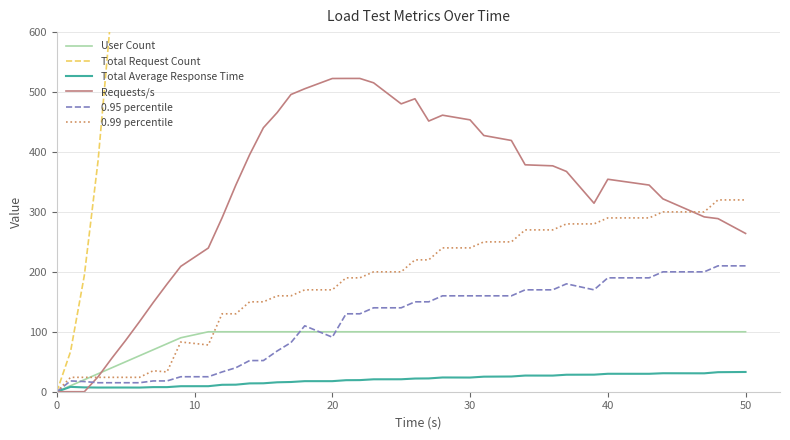

Reading left to right, extract all data points from this chart.

User Count: 0.0	10.0	20.0	30.0	40.0	50.0	60.0	70.0	80.0	90.0	100.0	100.0	100.0	100.0	100.0	100.0	100.0	100.0	100.0	100.0	100.0	100.0	100.0	100.0	100.0	100.0	100.0	100.0	100.0	100.0	100.0	100.0	100.0	100.0	100.0	100.0	100.0	100.0	100.0
Total Request Count: 0.0	67.0	194.0	386.0	645.0	978.0	1358.0	1822.0	2311.0	2902.0	3474.0	4124.0	4665.0	5311.0	5820.0	6489.0	6952.0	7620.0	8076.0	8737.0	9147.0	9813.0	10220.0	10889.0	11241.0	11895.0	12268.0	12933.0	13234.0	13894.0	14219.0	14886.0	15174.0	15846.0	16152.0	16819.0	17107.0	17742.0	17995.0
Total Average Response Time: 0.0	8.1	7.2	7.0	7.0	7.0	6.9	7.7	7.7	9.2	9.2	11.6	11.8	13.9	14.1	15.7	16.2	17.6	17.6	19.2	19.4	20.7	20.8	22.0	22.2	23.8	23.7	25.1	25.4	27.0	26.9	28.4	28.5	29.9	29.9	30.8	30.7	32.6	32.9
Requests/s: 0.0	0.0	0.0	25.0	56.0	85.7	116.8	148.8	179.5	209.1	239.8	290.2	344.9	395.5	440.5	465.8	495.9	505.5	522.6	522.7	522.7	515.4	480.3	488.8	451.6	461.4	453.6	427.5	419.2	378.6	376.9	367.5	314.5	354.5	344.8	321.8	291.7	288.8	264.1
0.95 percentile: 0.0	18.0	17.0	15.0	15.0	15.0	15.0	18.0	18.0	25.0	25.0	33.0	40.0	52.0	52.0	68.0	82.0	110.0	91.0	130.0	130.0	140.0	140.0	150.0	150.0	160.0	160.0	160.0	160.0	170.0	170.0	180.0	170.0	190.0	190.0	200.0	200.0	210.0	210.0
0.99 percentile: 0.0	24.0	24.0	24.0	24.0	24.0	24.0	35.0	33.0	83.0	78.0	130.0	130.0	150.0	150.0	160.0	160.0	170.0	170.0	190.0	190.0	200.0	200.0	220.0	220.0	240.0	240.0	250.0	250.0	270.0	270.0	280.0	280.0	290.0	290.0	300.0	300.0	320.0	320.0